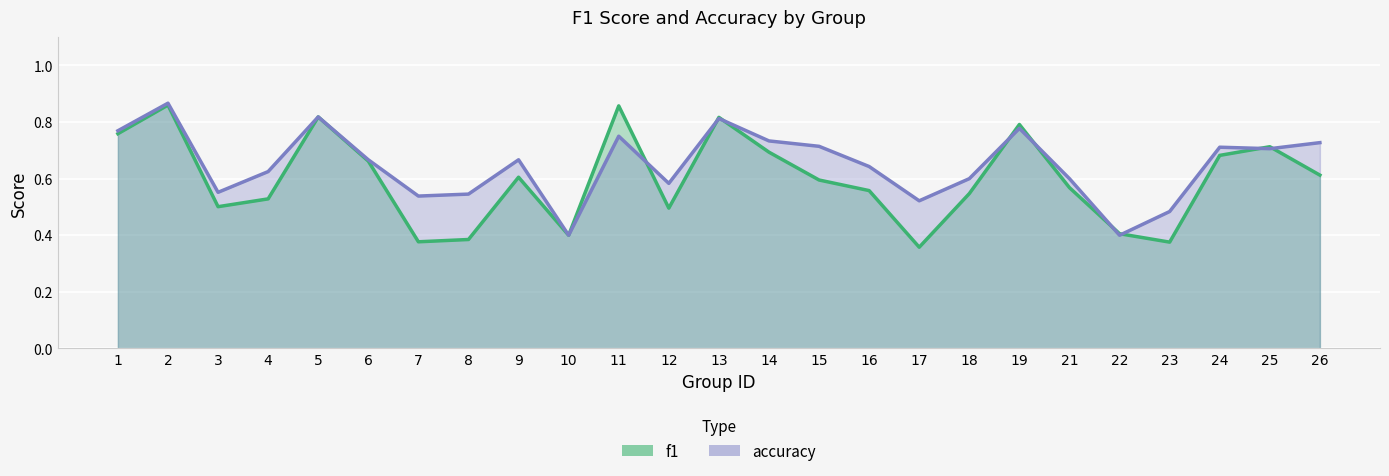

What is the value of the f1 point at the 17th from the left?

0.4